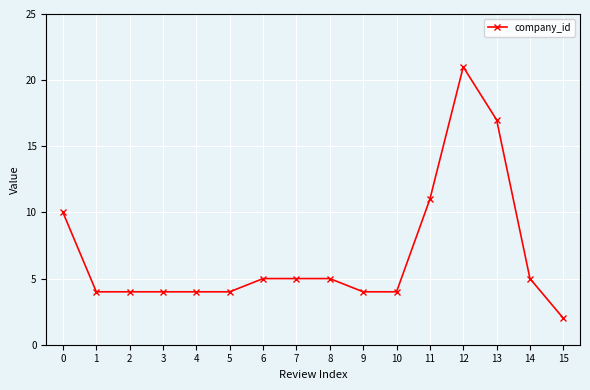

Reading left to right, what are all the values shown in this chart?

10	4	4	4	4	4	5	5	5	4	4	11	21	17	5	2